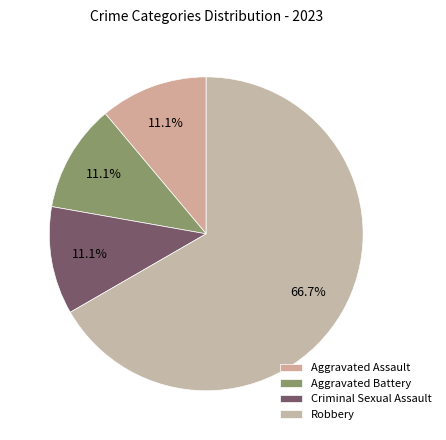

Combined, do Aggravated Battery and Robbery account for over 50%?

Yes